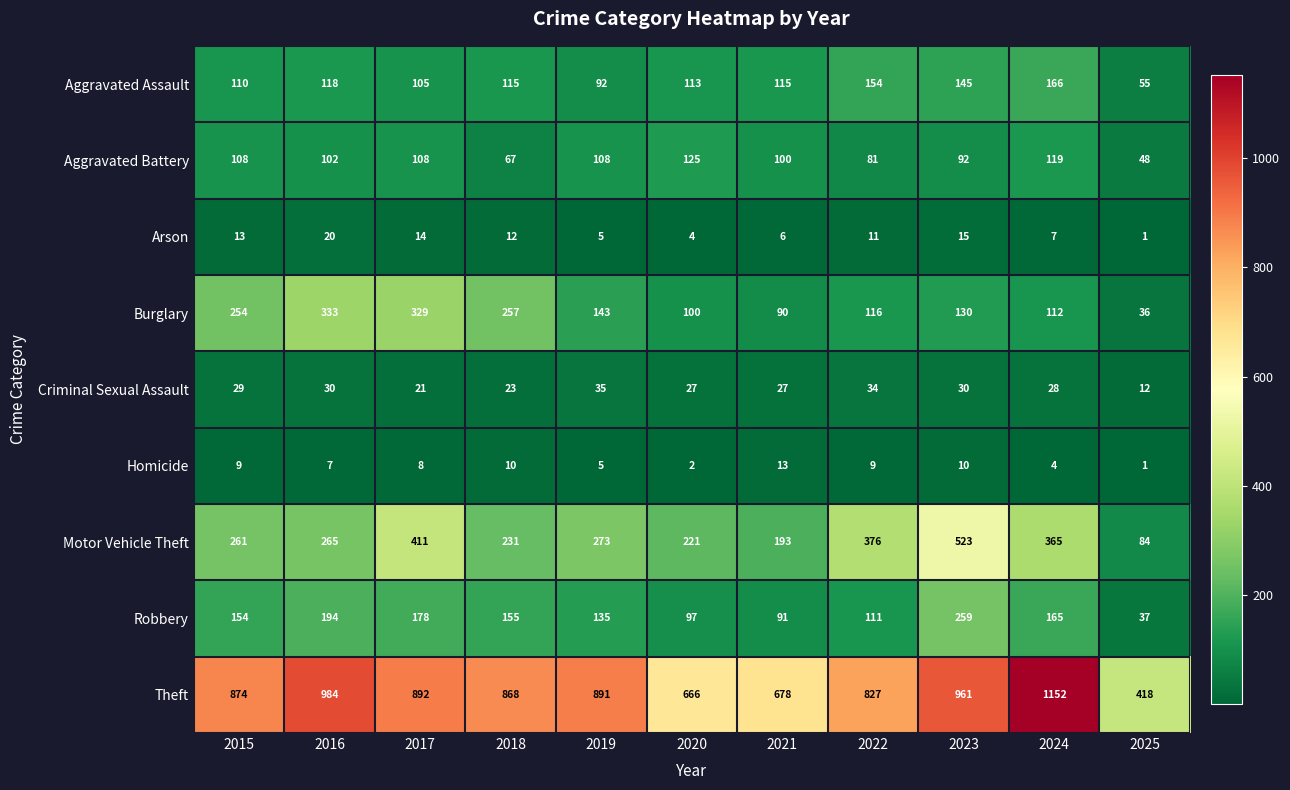

At 2016, list the series in order from largest to smallest.

Theft, Burglary, Motor Vehicle Theft, Robbery, Aggravated Assault, Aggravated Battery, Criminal Sexual Assault, Arson, Homicide